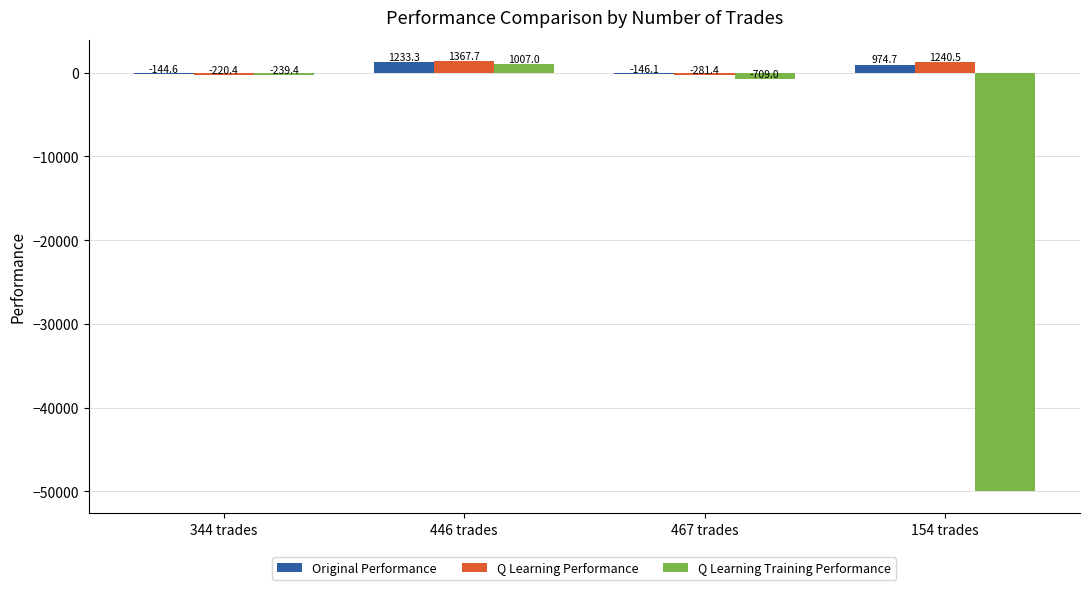

Which series has the largest range (max minus min)?

Q Learning Training Performance